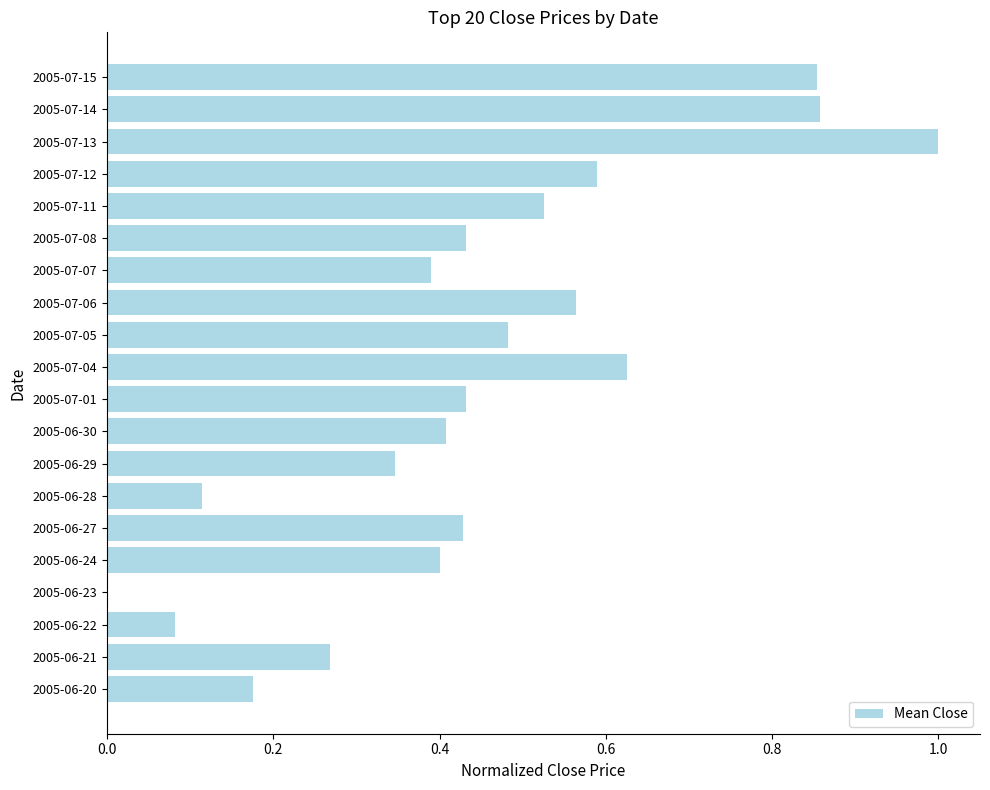

Which category has the highest value across all series?

2005-07-13